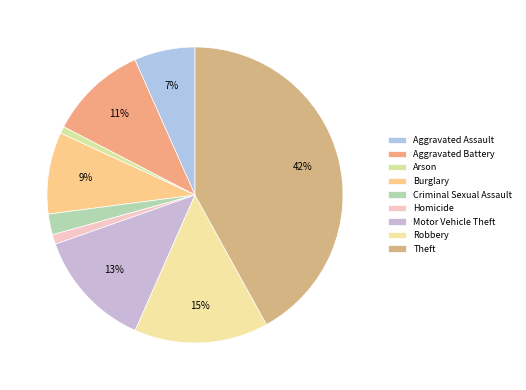

Combined, do Aggravated Battery and Homicide account for over 50%?

No